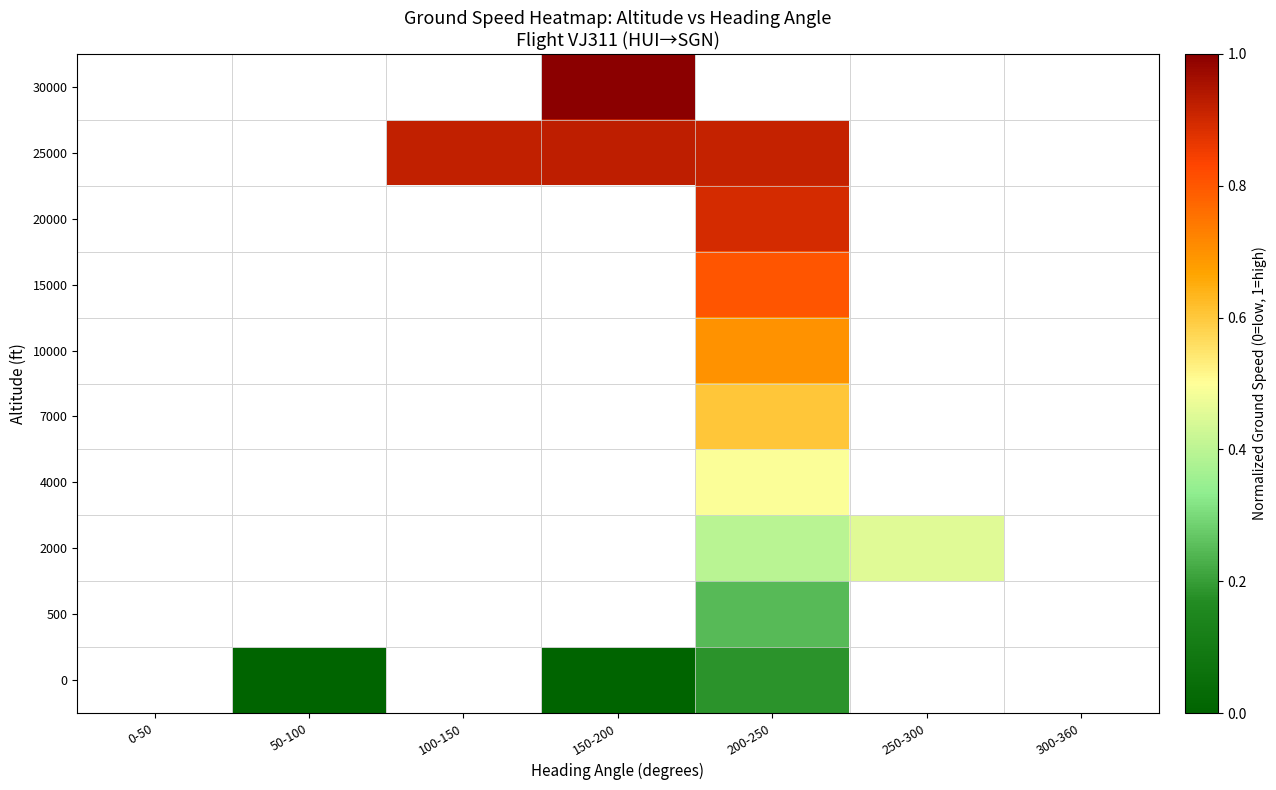

At which category does the chart reach its peak across all series?

150-200